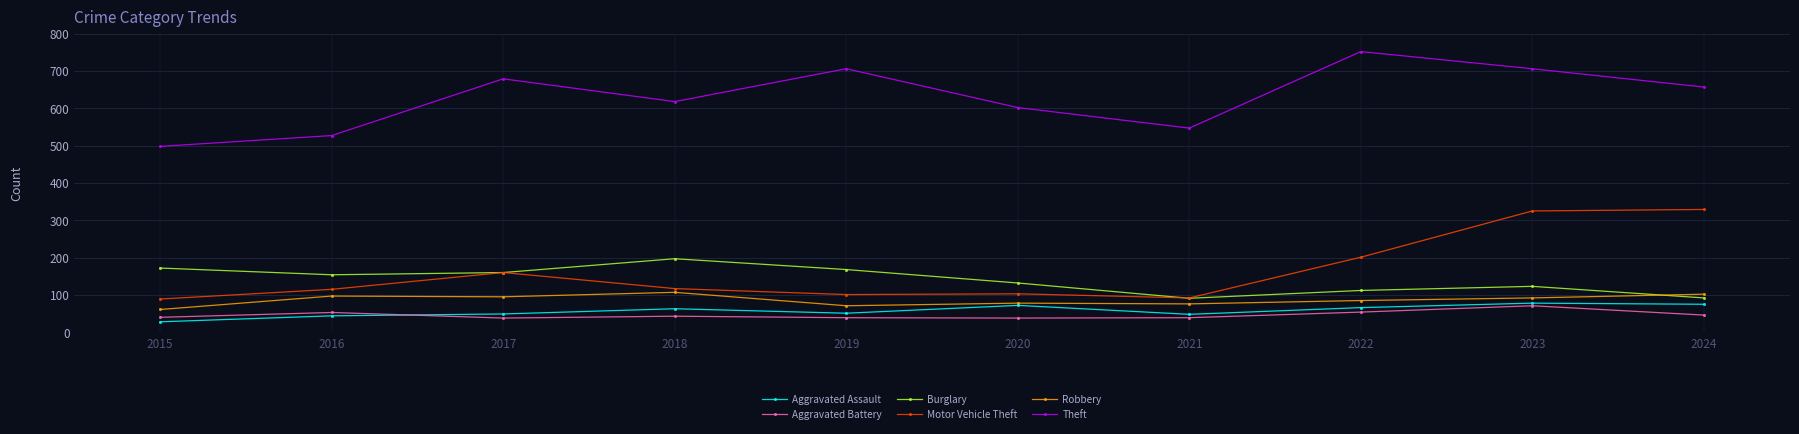

What value does the Aggravated Assault series have at 2022, to the nearest 5?

65